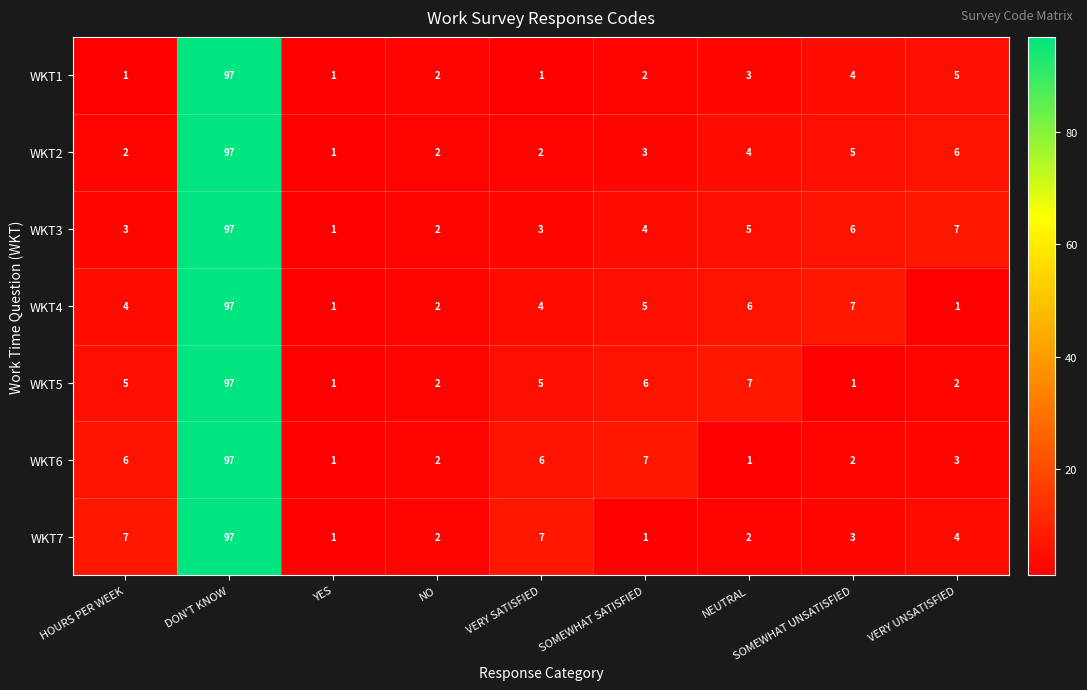

True or false: WKT4 has a value of 1 at YES.

True